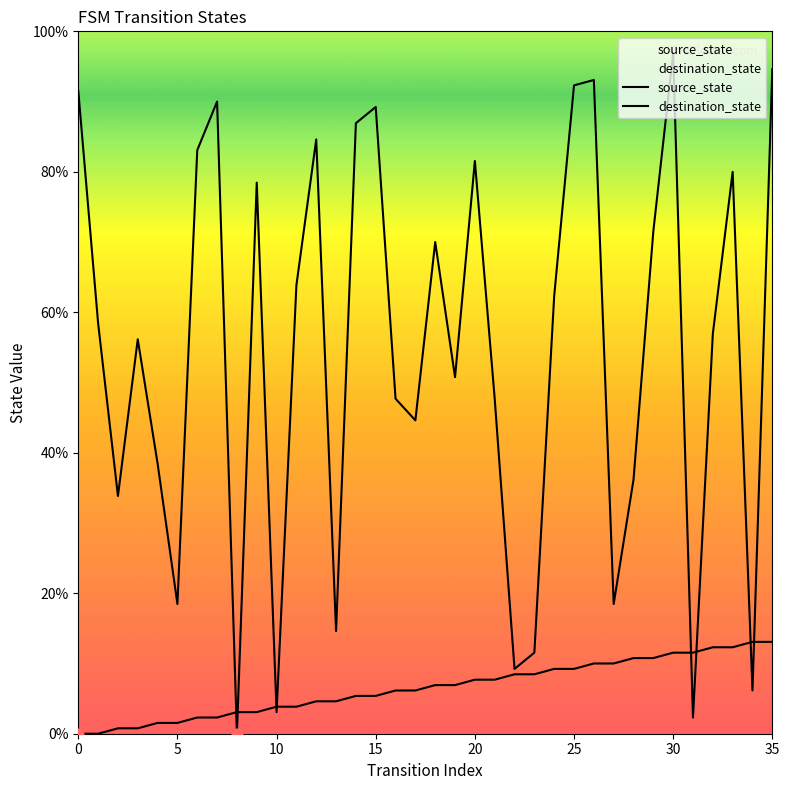

Which series contains the lowest Y value?

source_state